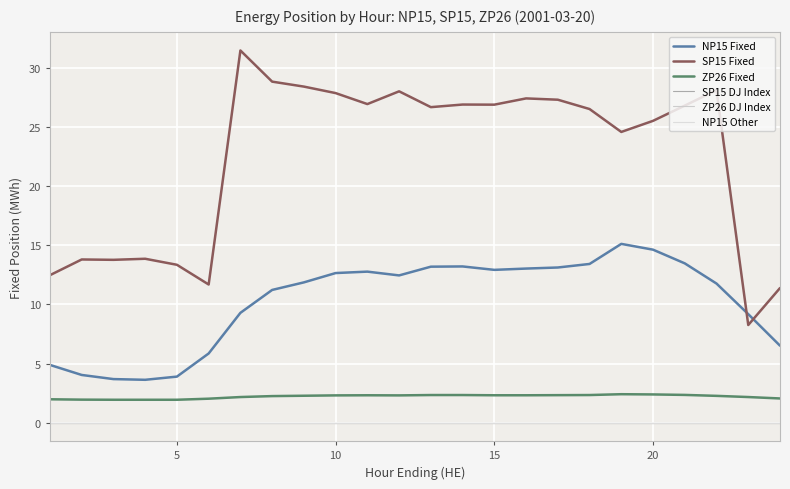

True or false: ZP26 DJ Index and ZP26 Fixed cross at least once.

False